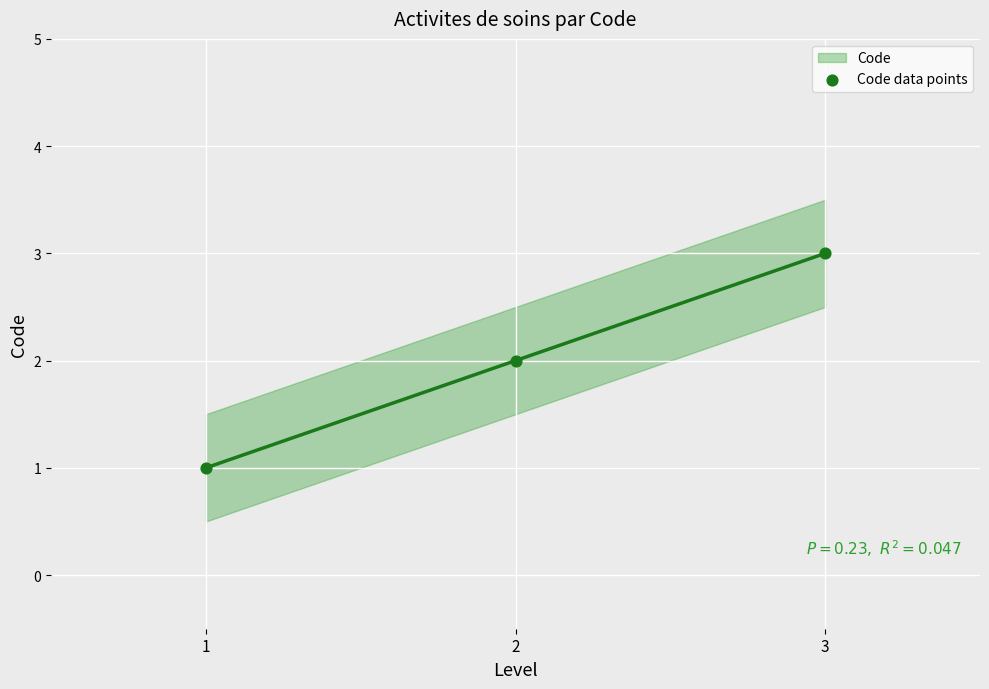

Between 3 and 2, which is larger?

3